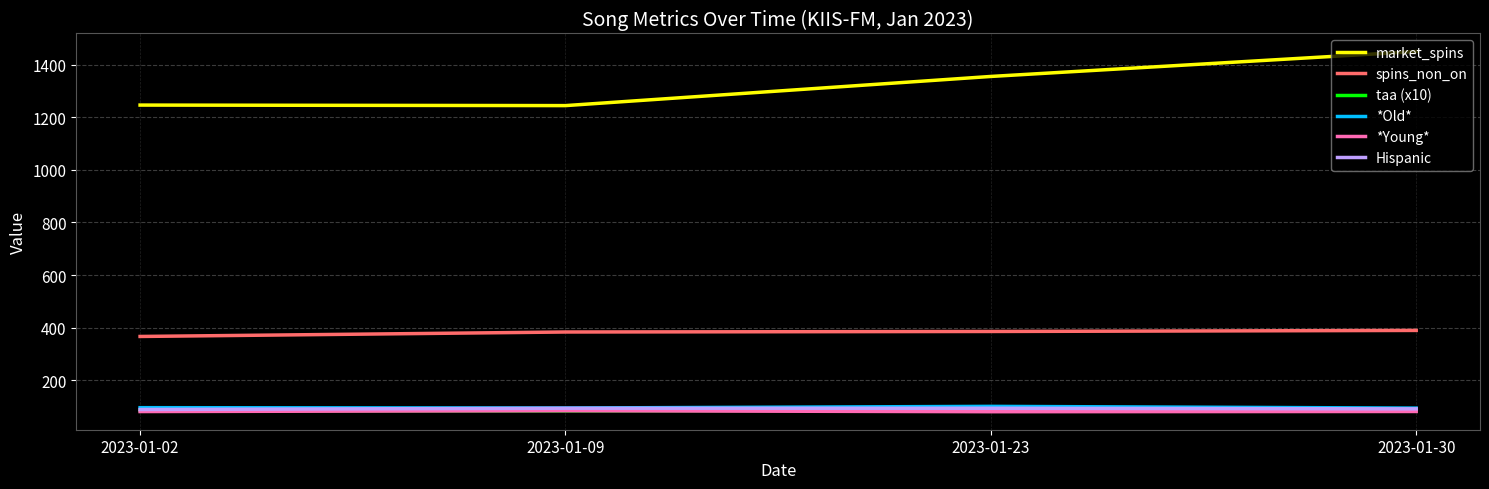

Where does the *Young* series first go above 80?

2023-01-02